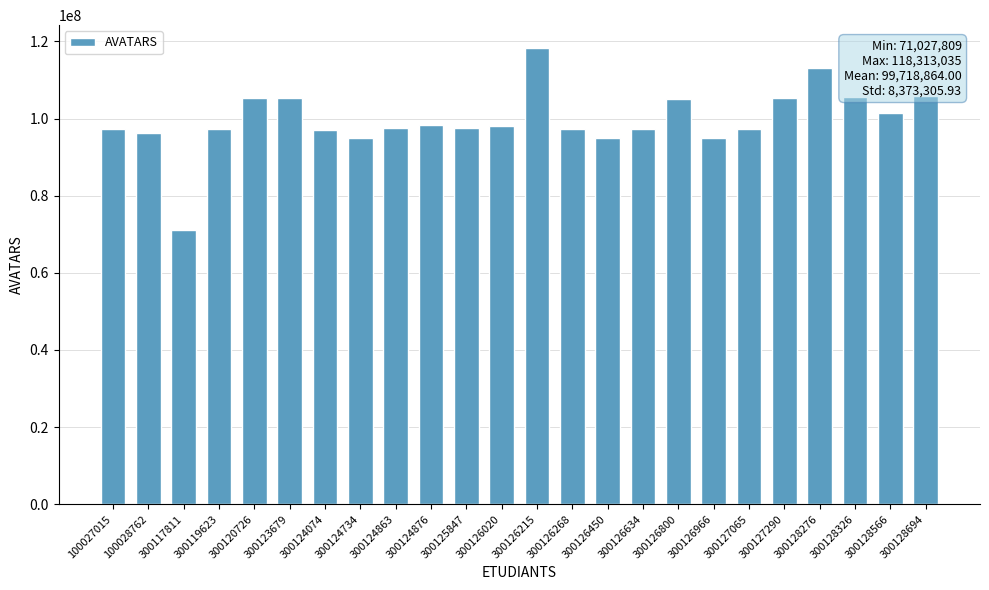

What is the ratio of the value at 300126800 to the value at 300124074?

1.1